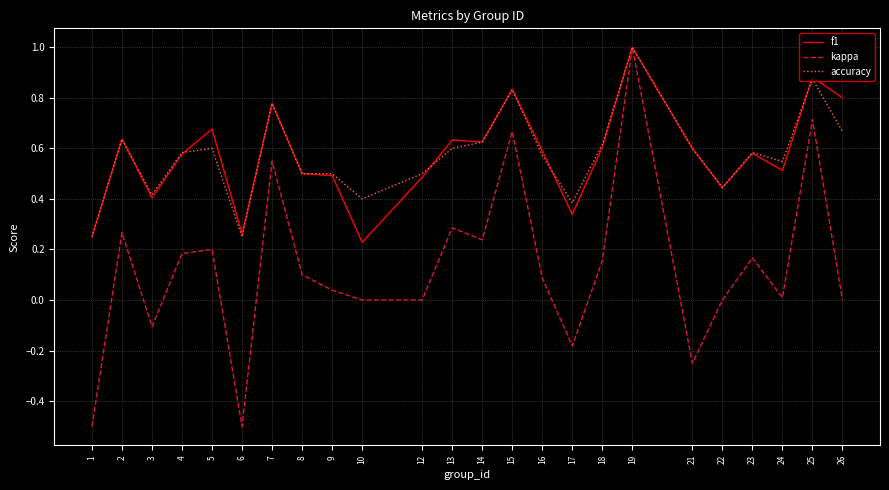

True or false: f1 and accuracy intersect in this chart.

True